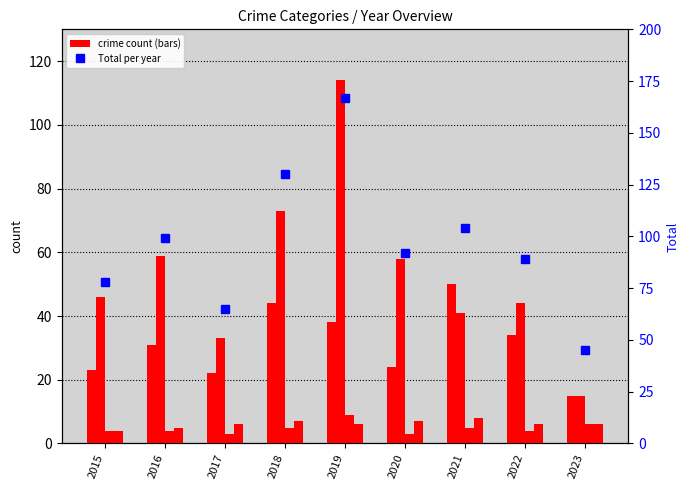

The Robbery series shows 31 at 2016. True or false?

True